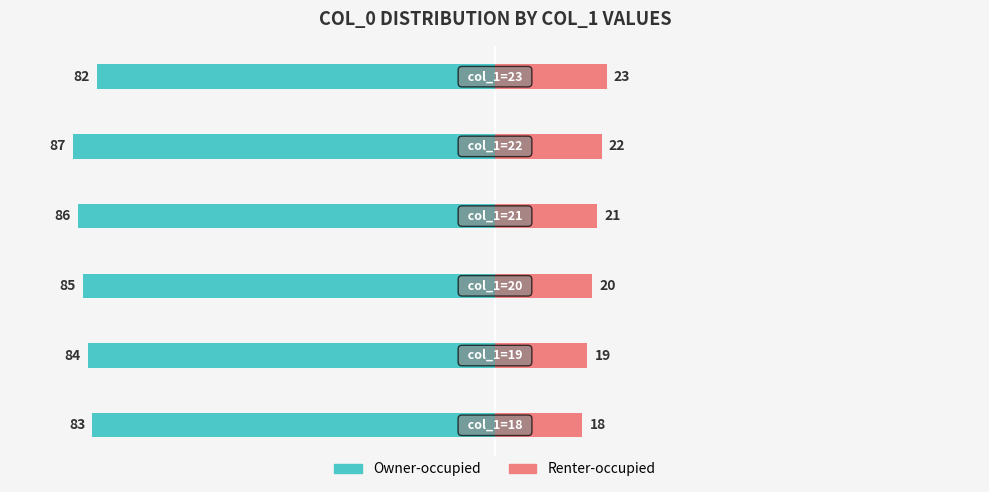

What is the difference between the second highest and second lowest values in the Owner-occupied series?

3